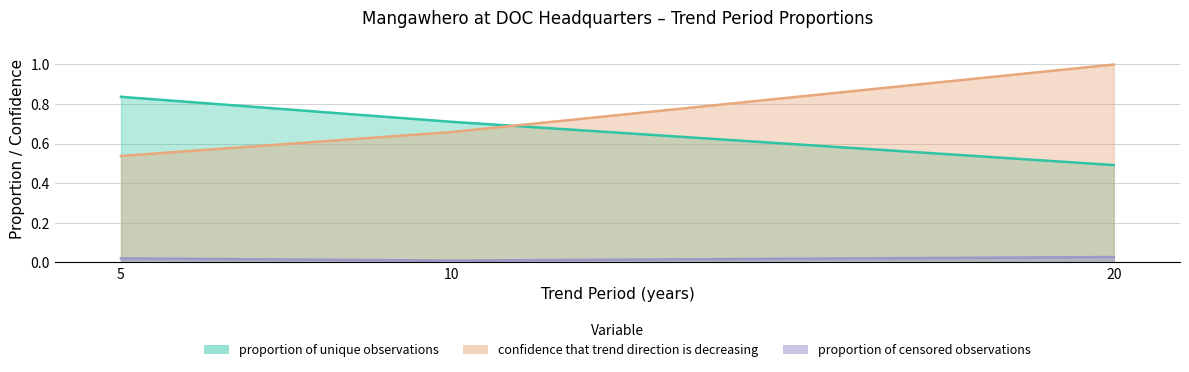

What is the highest value of the confidence that trend direction is decreasing series?

1.0